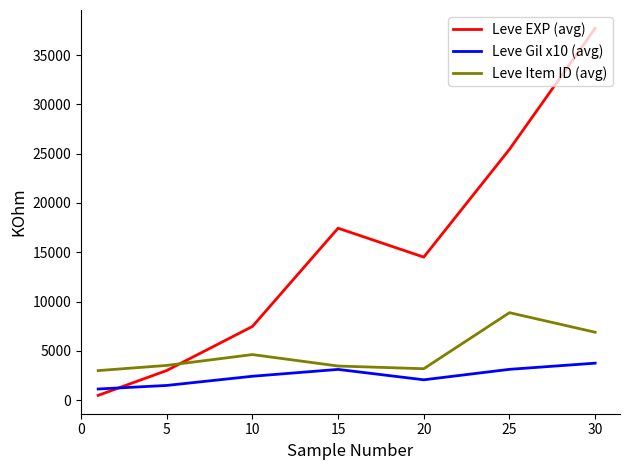

Count the number of data series in this chart.

3